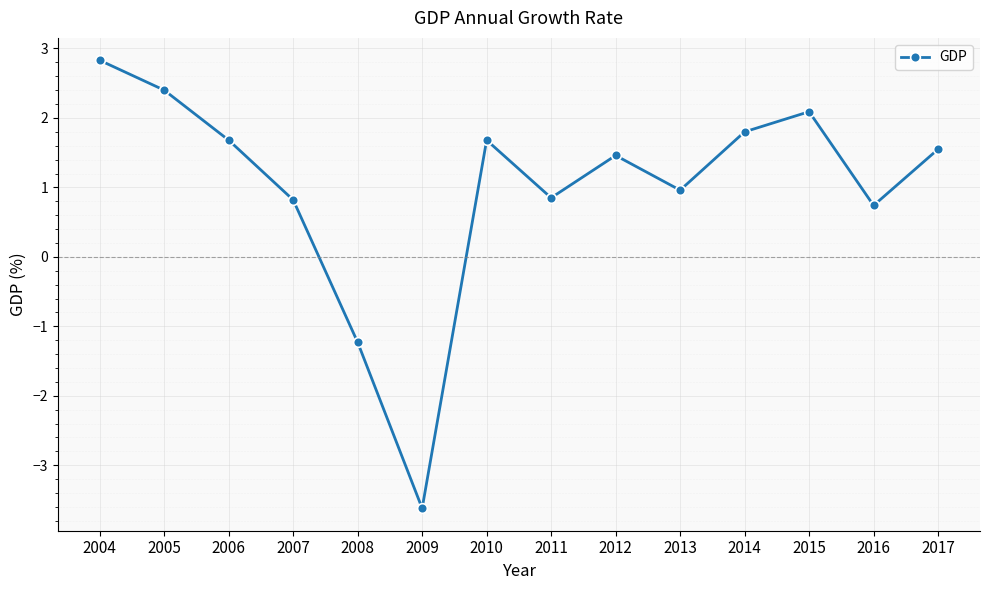

Is it true that the value at 2010 is 1.7?

True